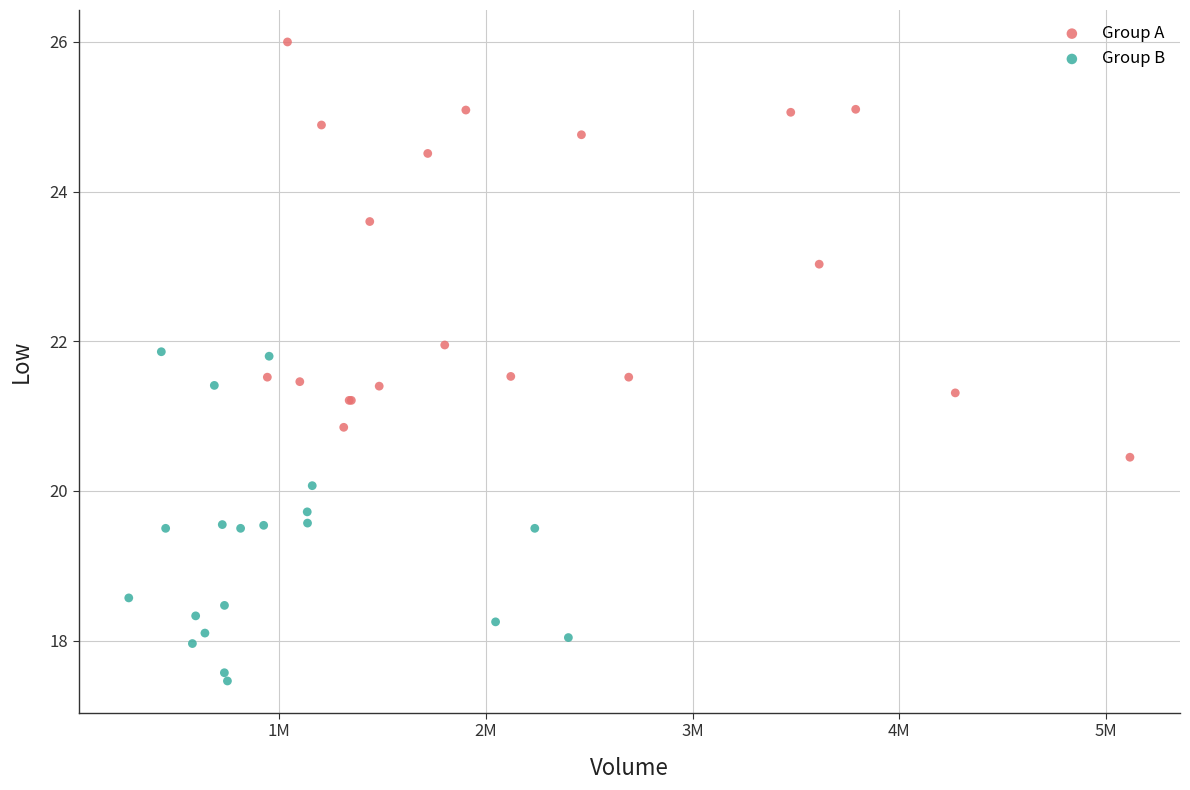

Which series has the largest Y range (max minus min)?

Group A